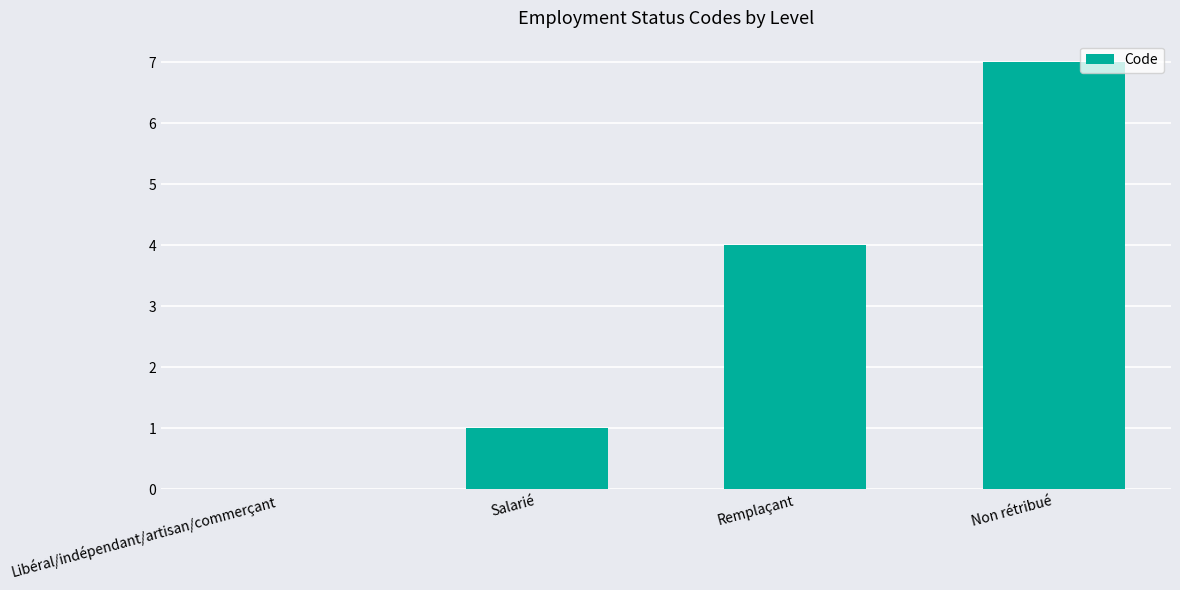

What is the maximum value shown in the chart?

7